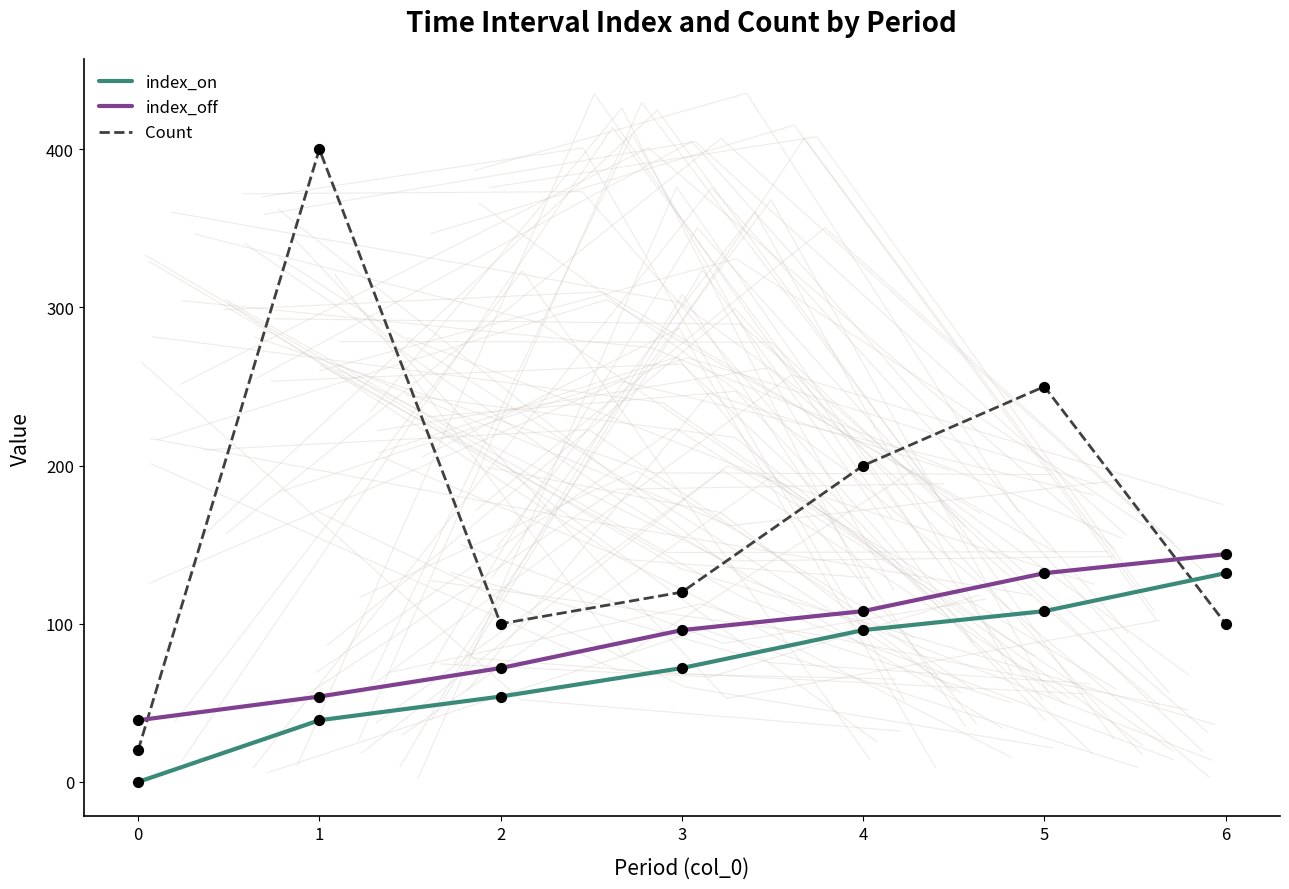

Which series has the largest total across all categories?

Count